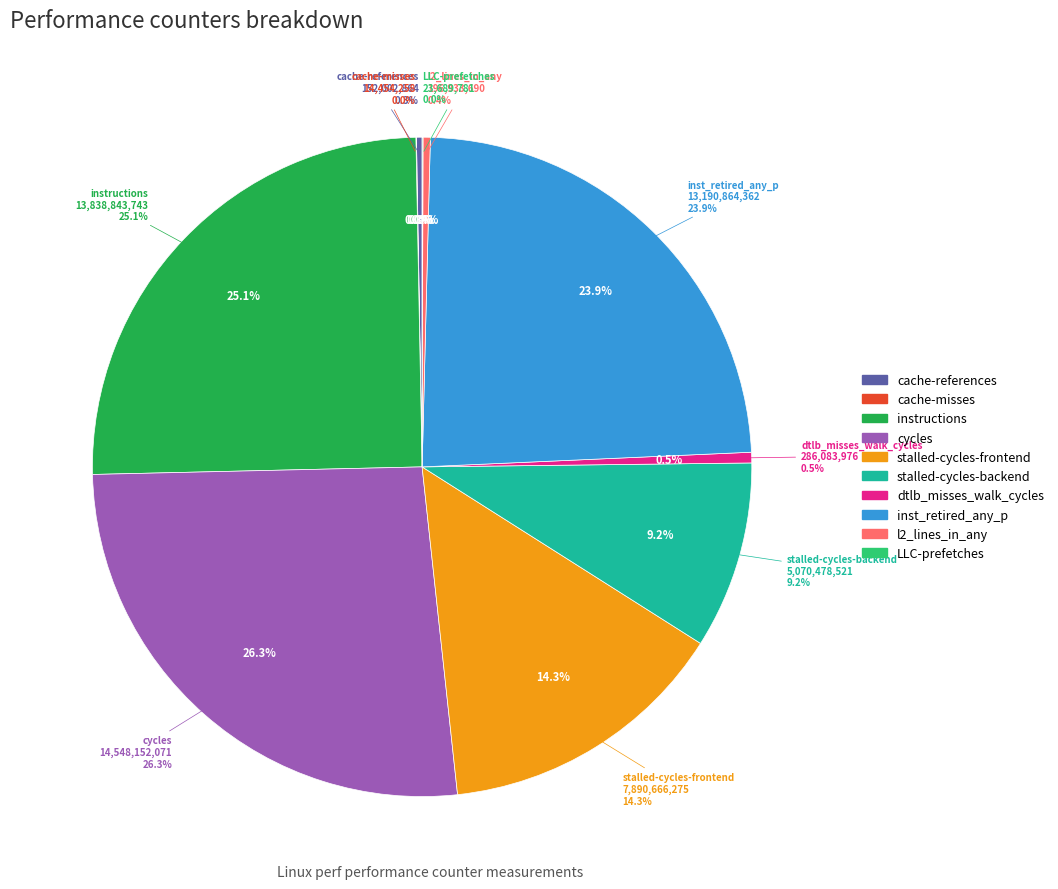

Which category has the smallest portion of the pie?

cache-misses